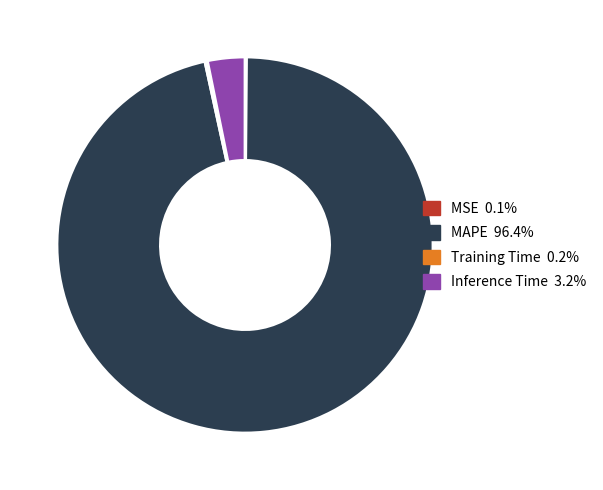

Between Inference Time and MAPE, which is larger?

MAPE